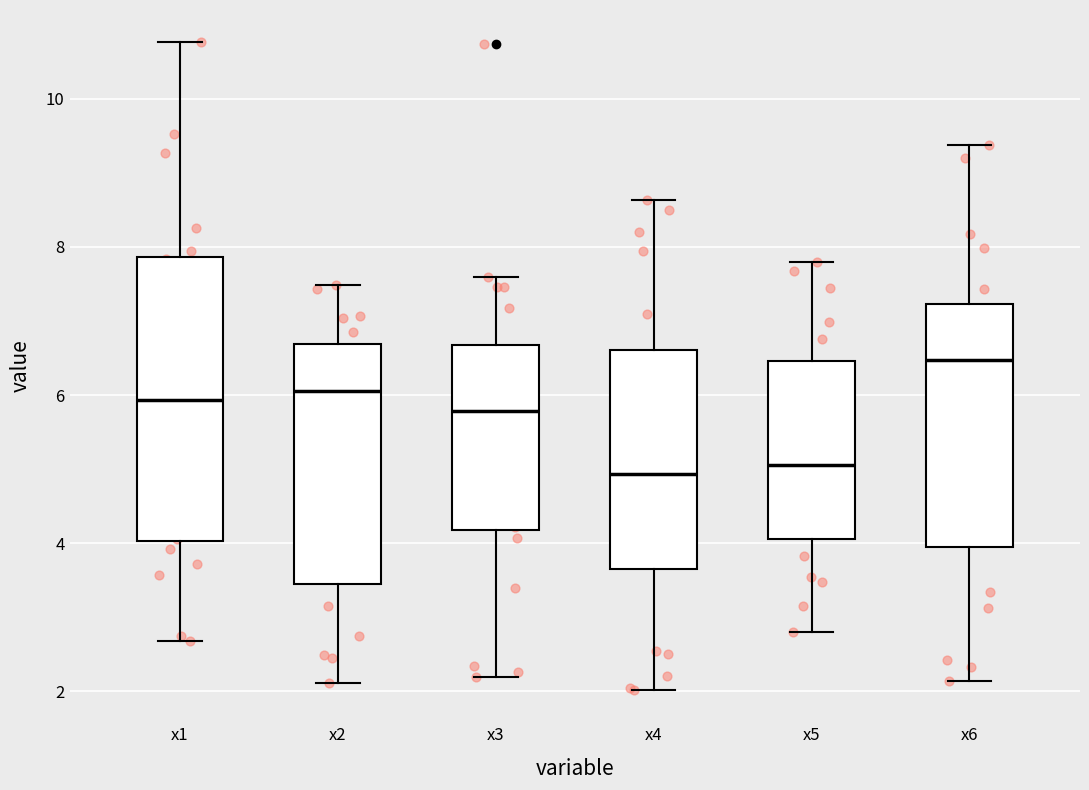

Where does the upper whisker of the box for x4 end on the y-axis? The values are not printed on the chart, so give them approximately, as read against the axis.

8.6